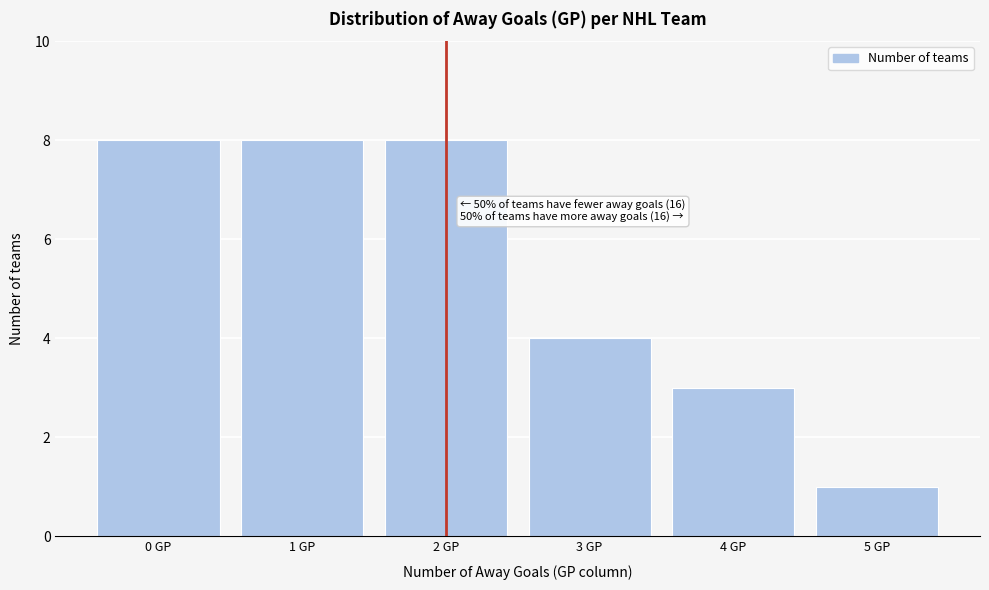

Reading left to right, extract all data points from this chart.

0 GP=8	1 GP=8	2 GP=8	3 GP=4	4 GP=3	5 GP=1